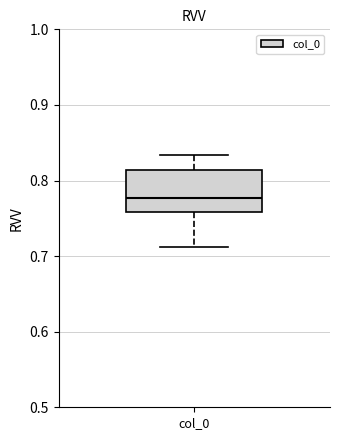

Transcribe this box plot: give where the median line is, the range the box spans, and where the two whiskers end, as read against the y-axis. The values are not printed on the chart, so give them approximately, as read against the axis.

median 0.78, box 0.76 to 0.81, whiskers 0.71 to 0.83